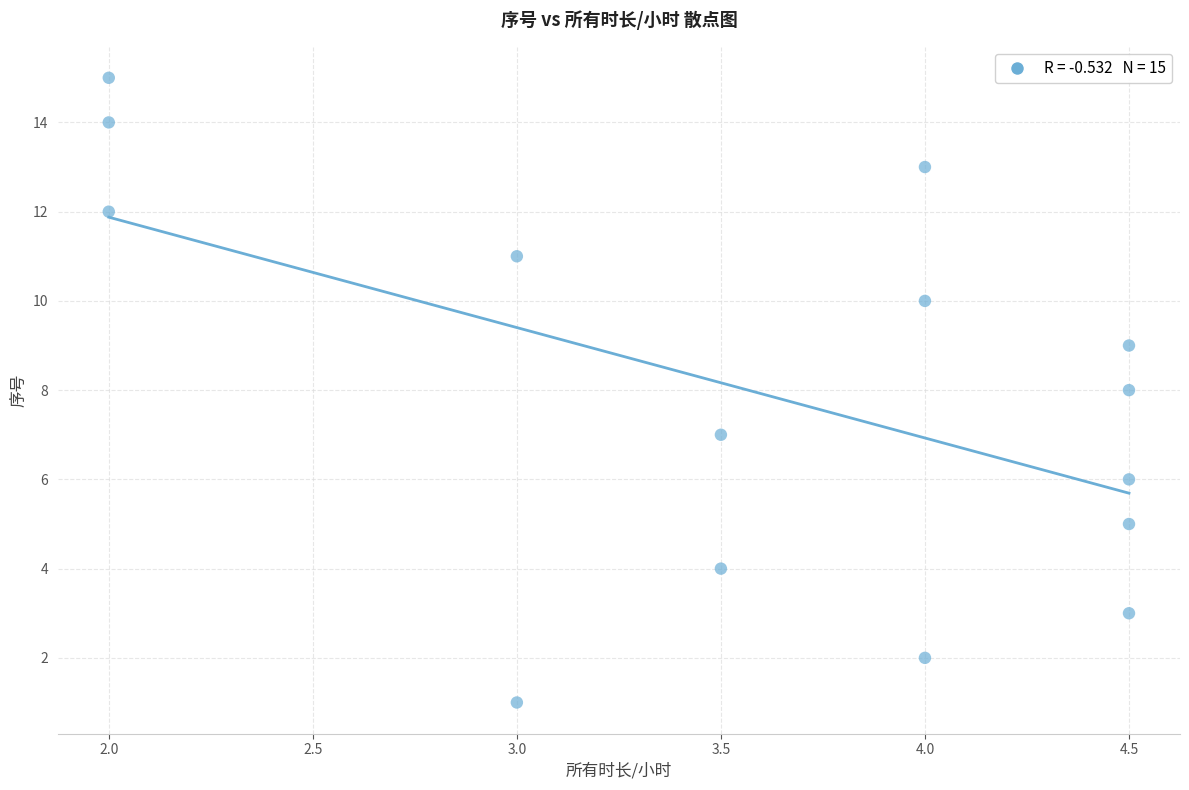

What is the range of Y values (max minus min)?

14